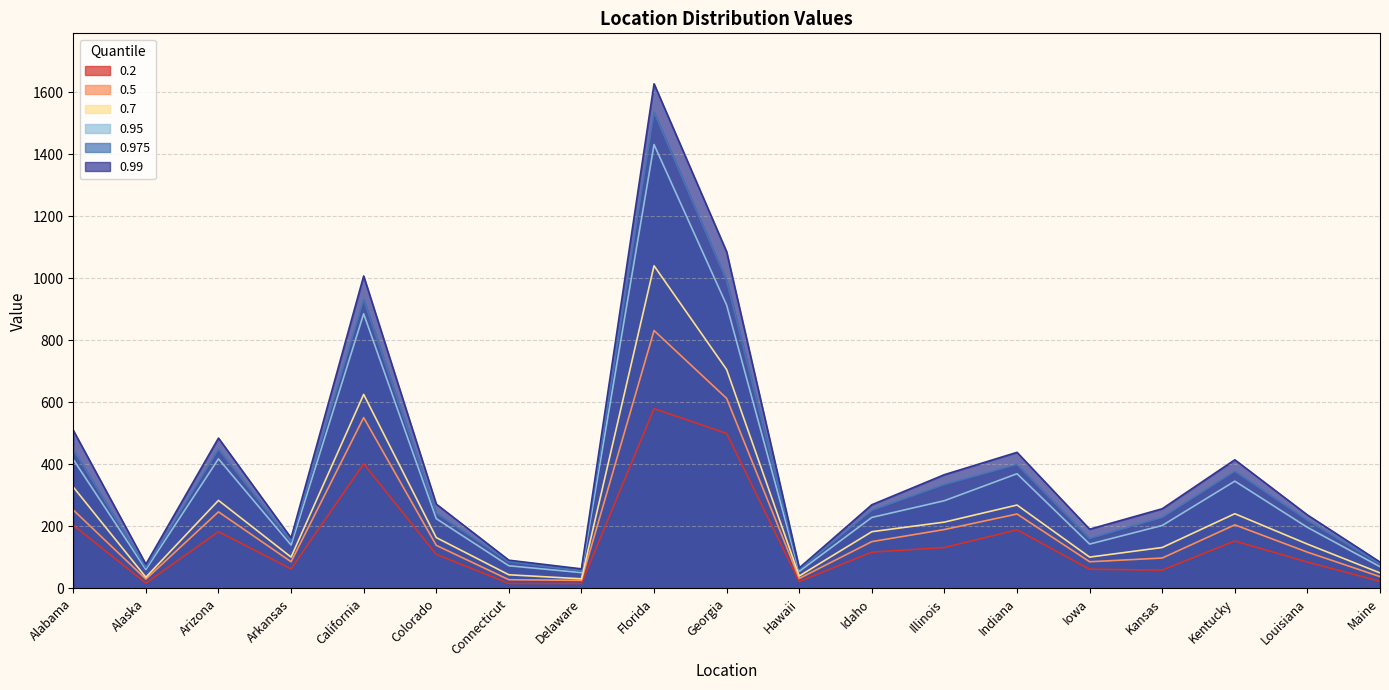

What are all the series names shown in the legend?

0.2, 0.5, 0.7, 0.95, 0.975, 0.99